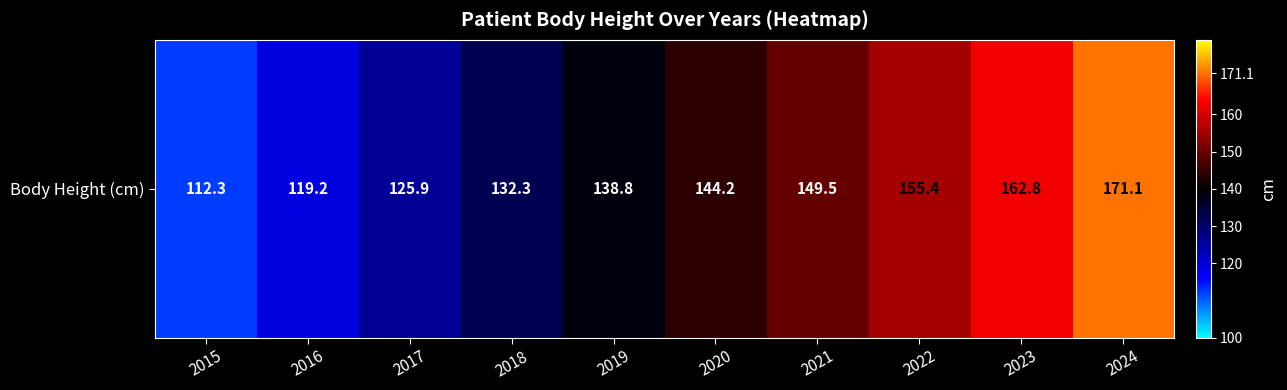

Reading right to left, extract all data points from this chart.

171.1	162.8	155.4	149.5	144.2	138.8	132.3	125.9	119.2	112.3